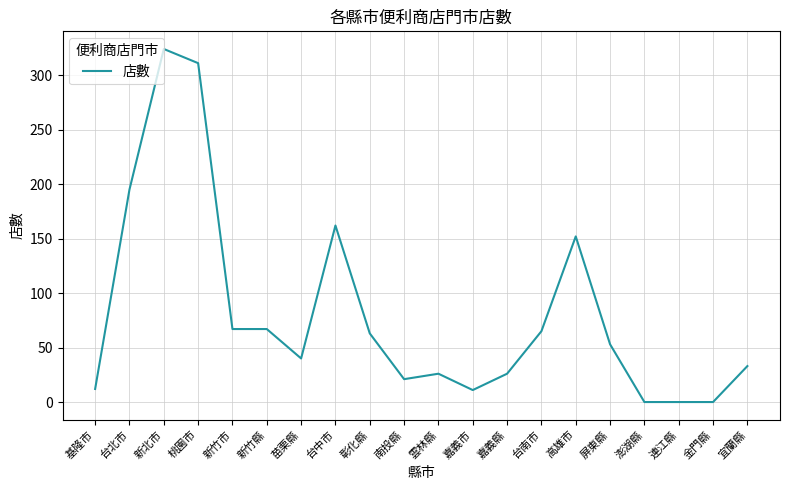

At which label is the value closest to 162?

台中市